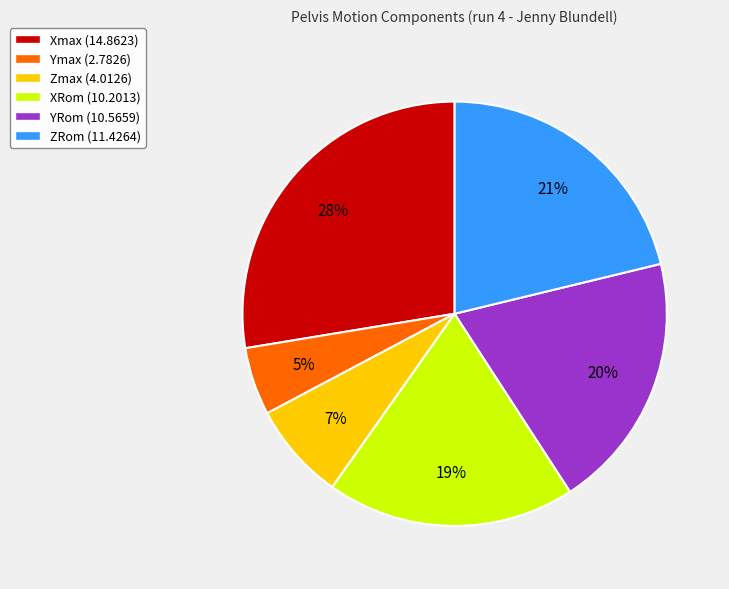

Is the sum of Xmax (14.8623) and Zmax (4.0126) greater than half?

No